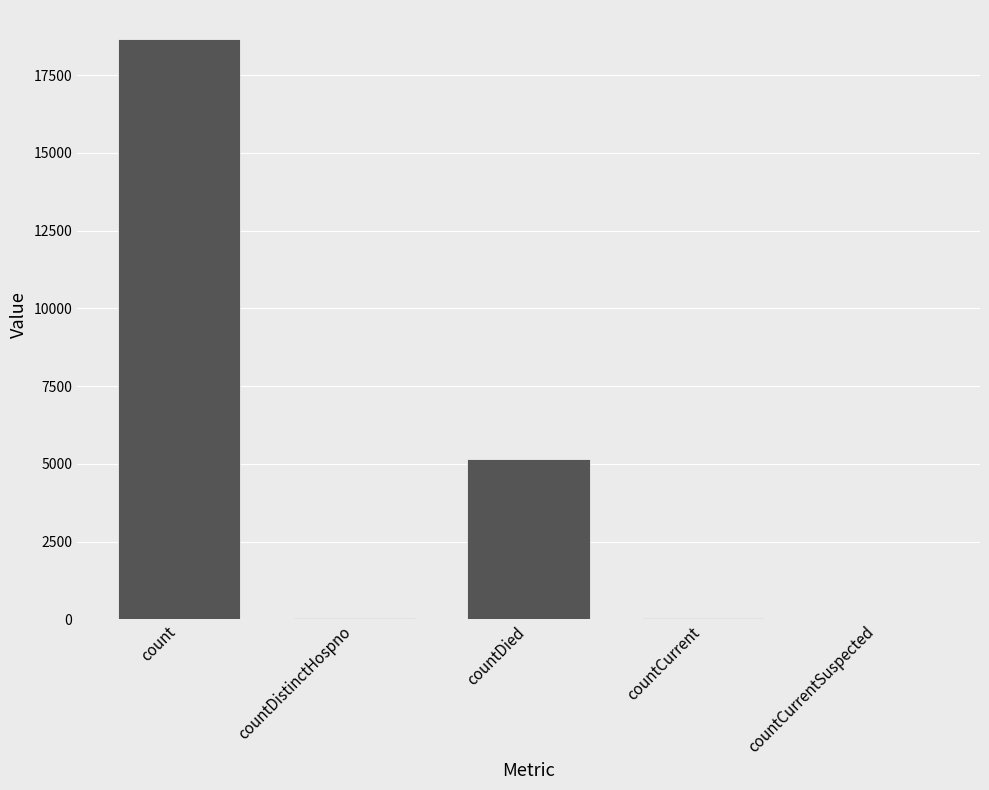

Where is the data nearest to the value 9332?

countDied